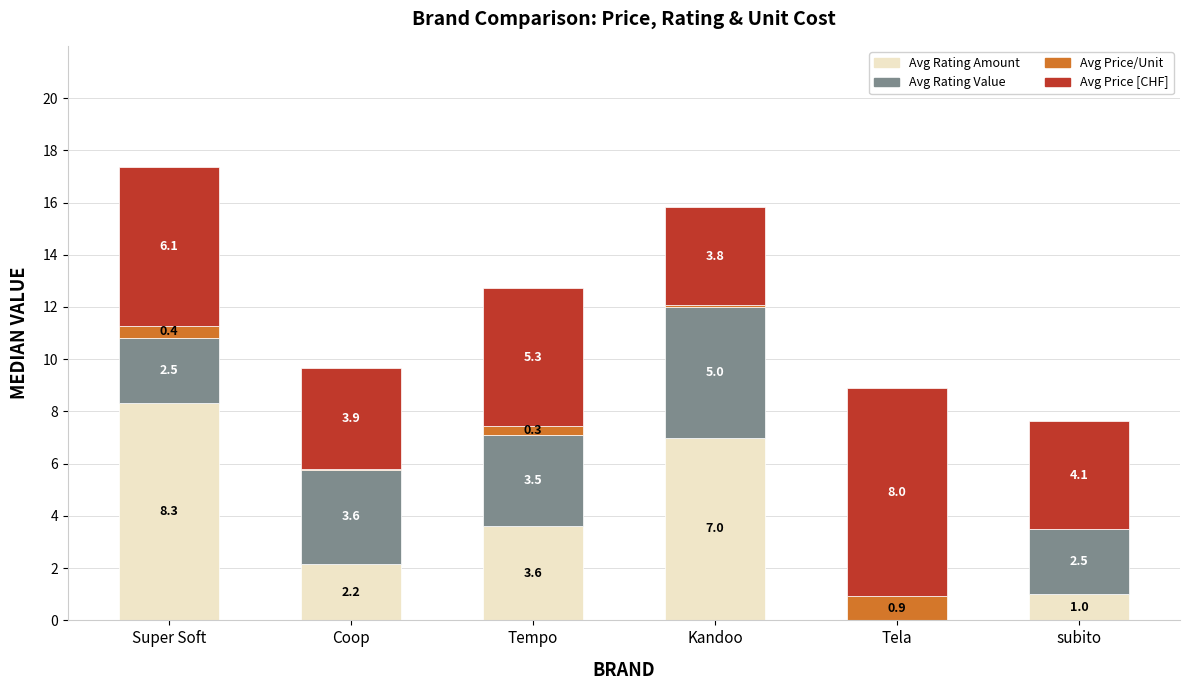

At which label does Avg Rating Amount reach its peak?

Super Soft